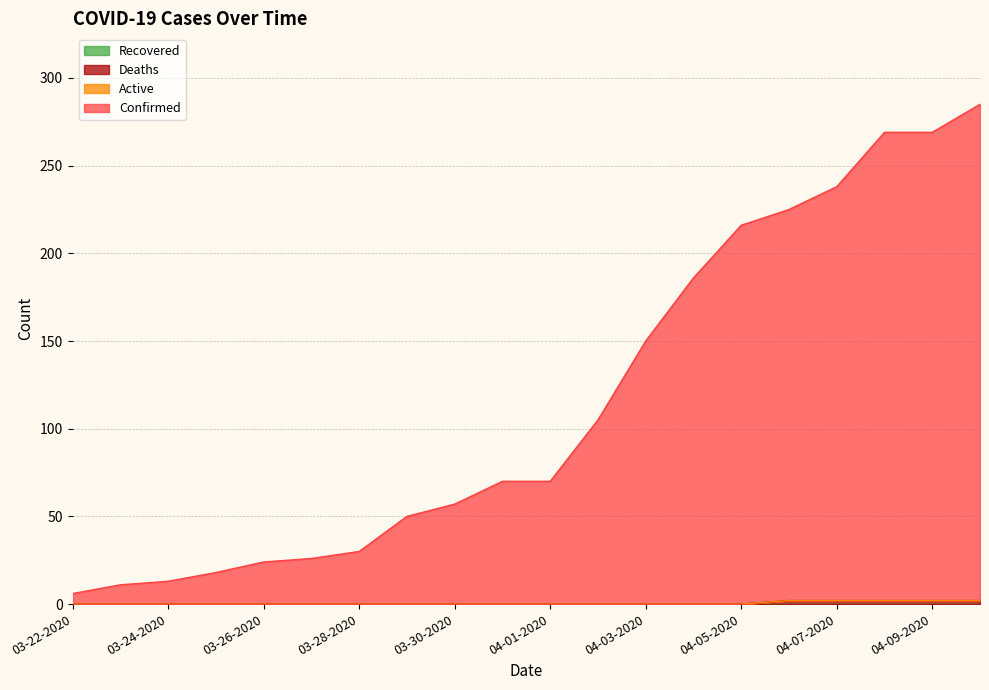

List the labels in order of Deaths value, largest first.

04-06-2020, 04-07-2020, 04-08-2020, 04-09-2020, 04-10-2020, 03-22-2020, 03-23-2020, 03-24-2020, 03-25-2020, 03-26-2020, 03-27-2020, 03-28-2020, 03-29-2020, 03-30-2020, 03-31-2020, 04-01-2020, 04-02-2020, 04-03-2020, 04-04-2020, 04-05-2020